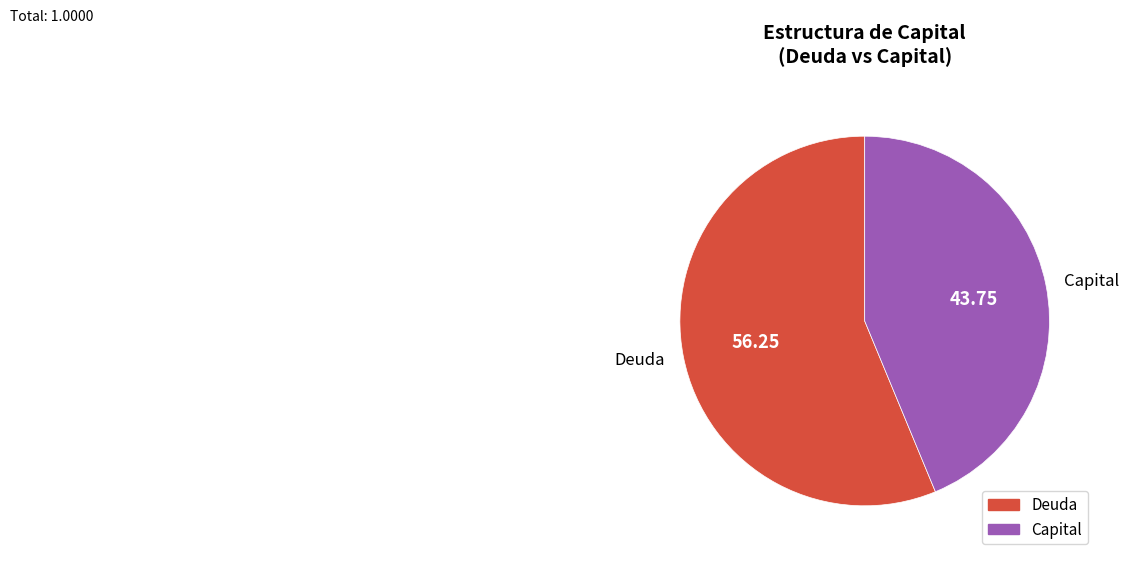

Combined, do Deuda and Capital account for over 50%?

Yes